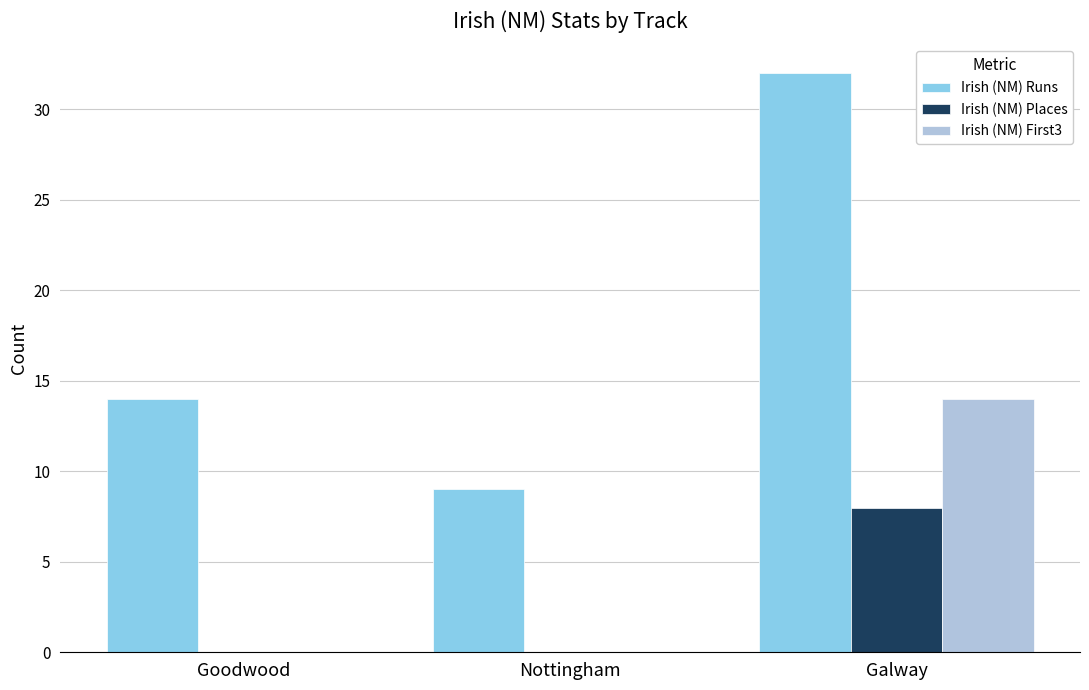

What is the maximum value for Irish (NM) Runs?

32